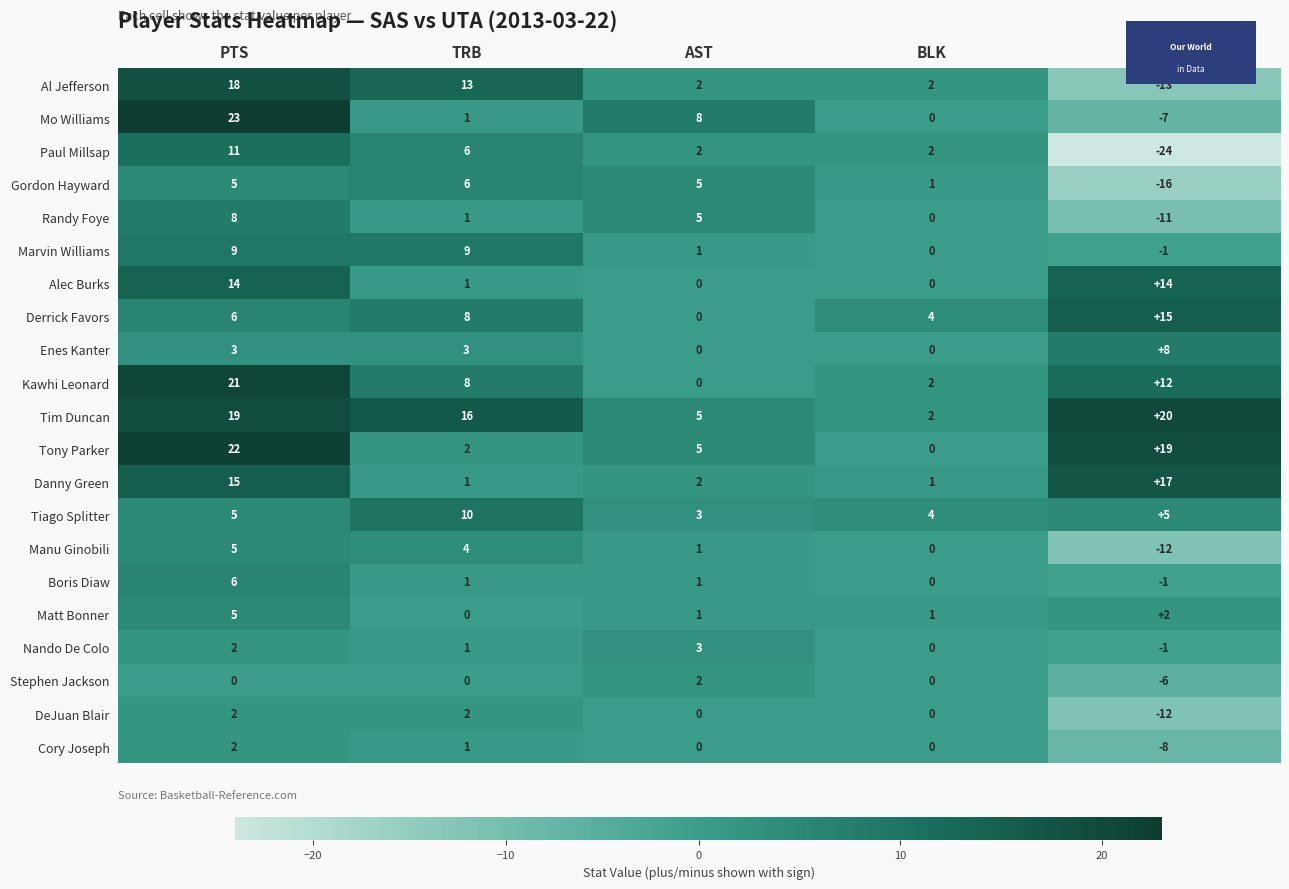

Which series has the largest range (max minus min)?

Paul Millsap